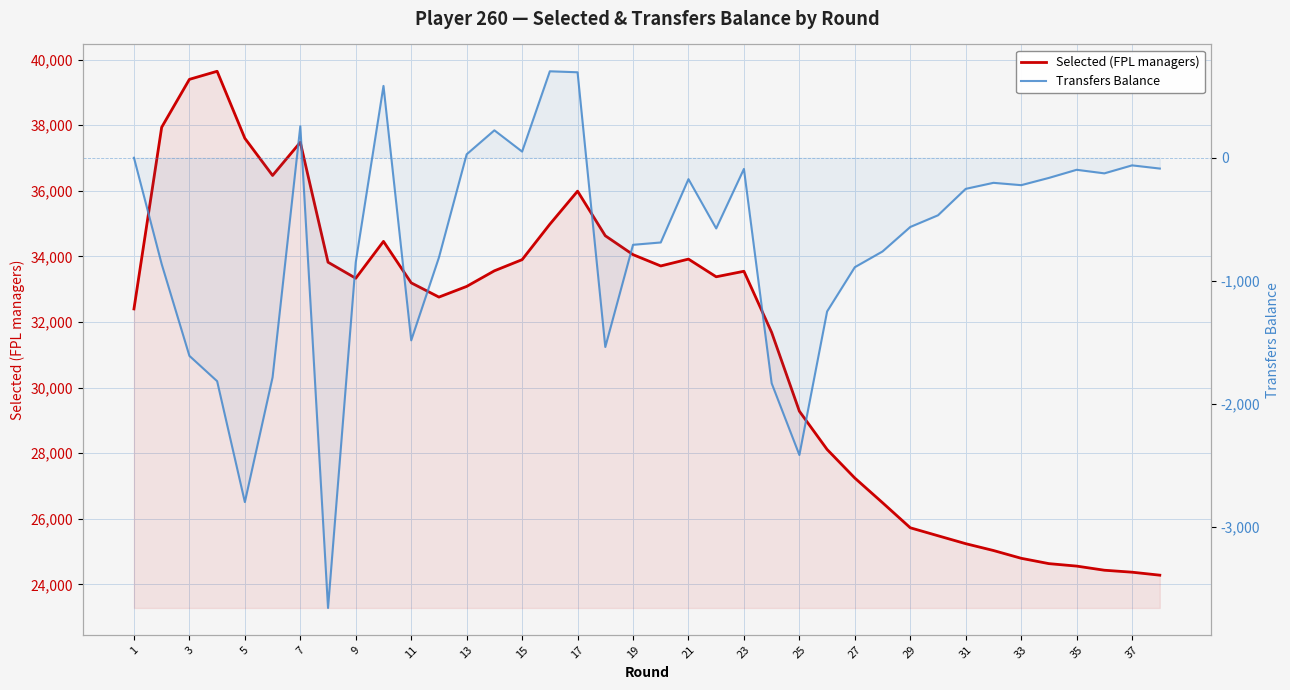

What is the minimum value shown in the chart?

-3661